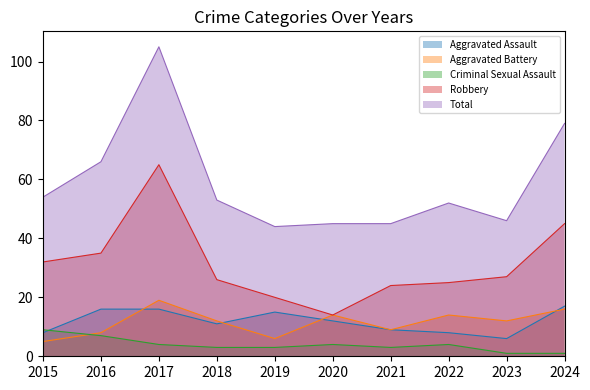

List the series in order of their peak value, highest first.

Total, Robbery, Aggravated Battery, Aggravated Assault, Criminal Sexual Assault